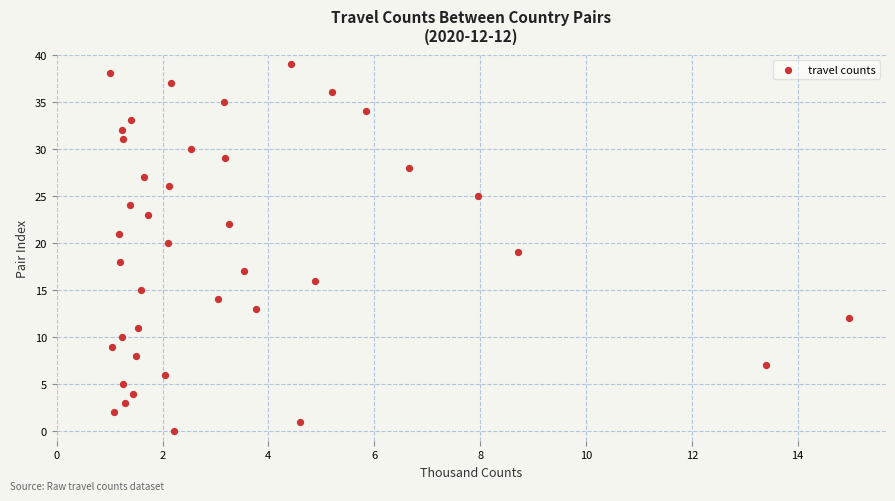

What is the range of X values (max minus min)?

13967